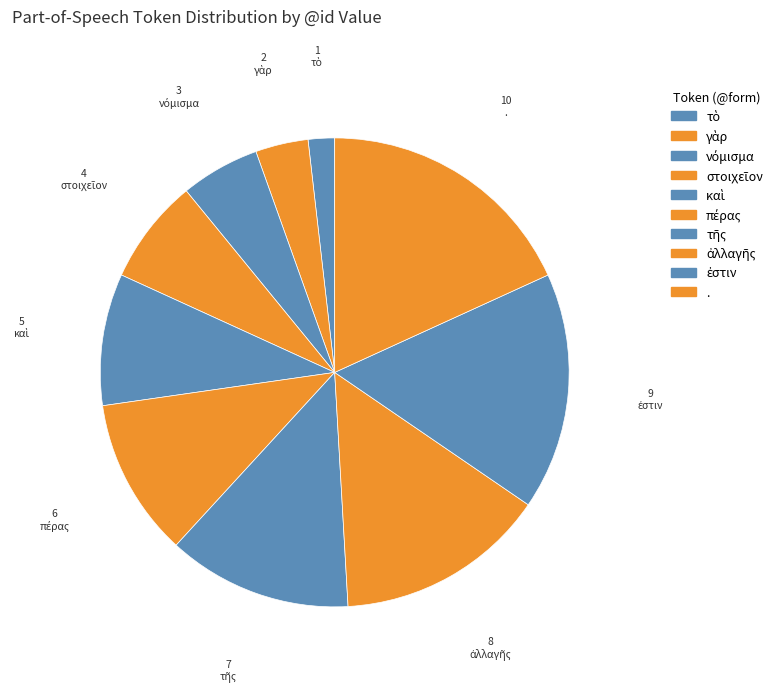

What portion of the pie excludes .?

81.8%